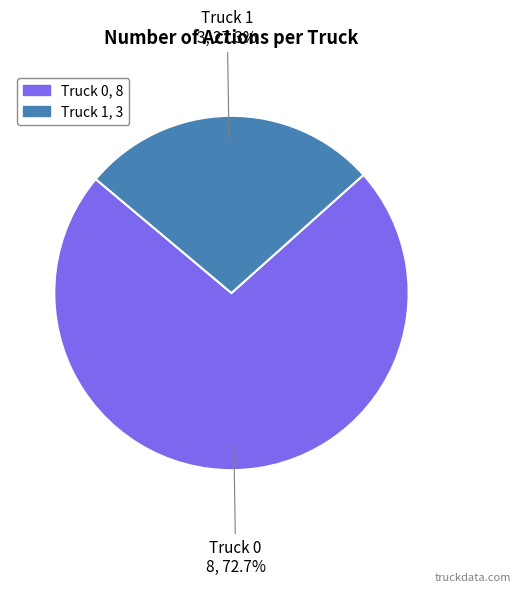

Between Truck 0 and Truck 1, which is larger?

Truck 0